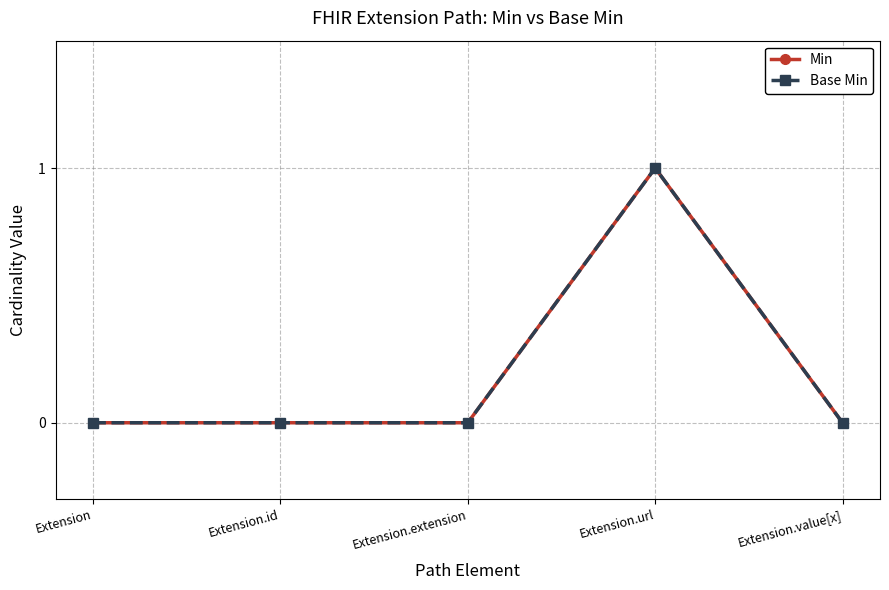

How many Base Min values are between 0 and 1?

5